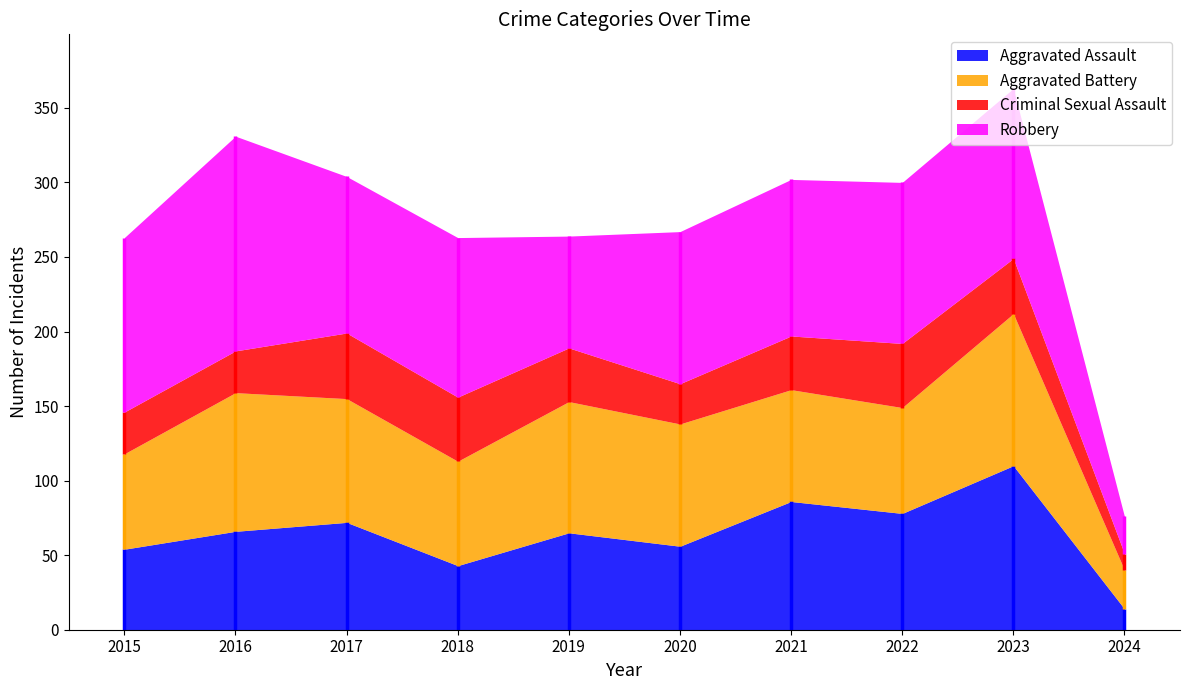

How many distinct data groups are displayed?

4